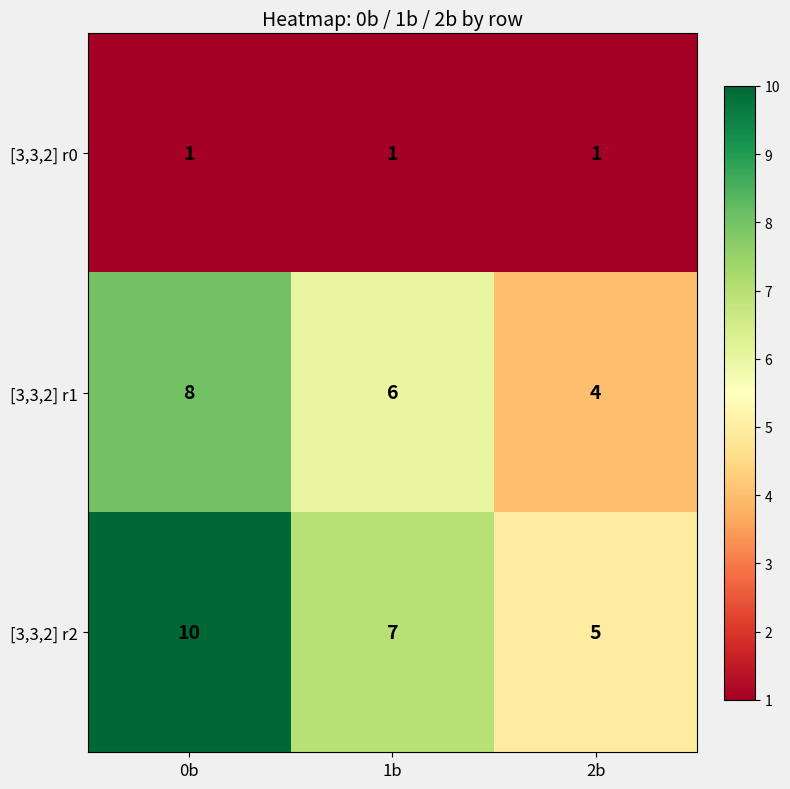

Is it true that [3,3,2] r2 equals 5 at 2b?

True